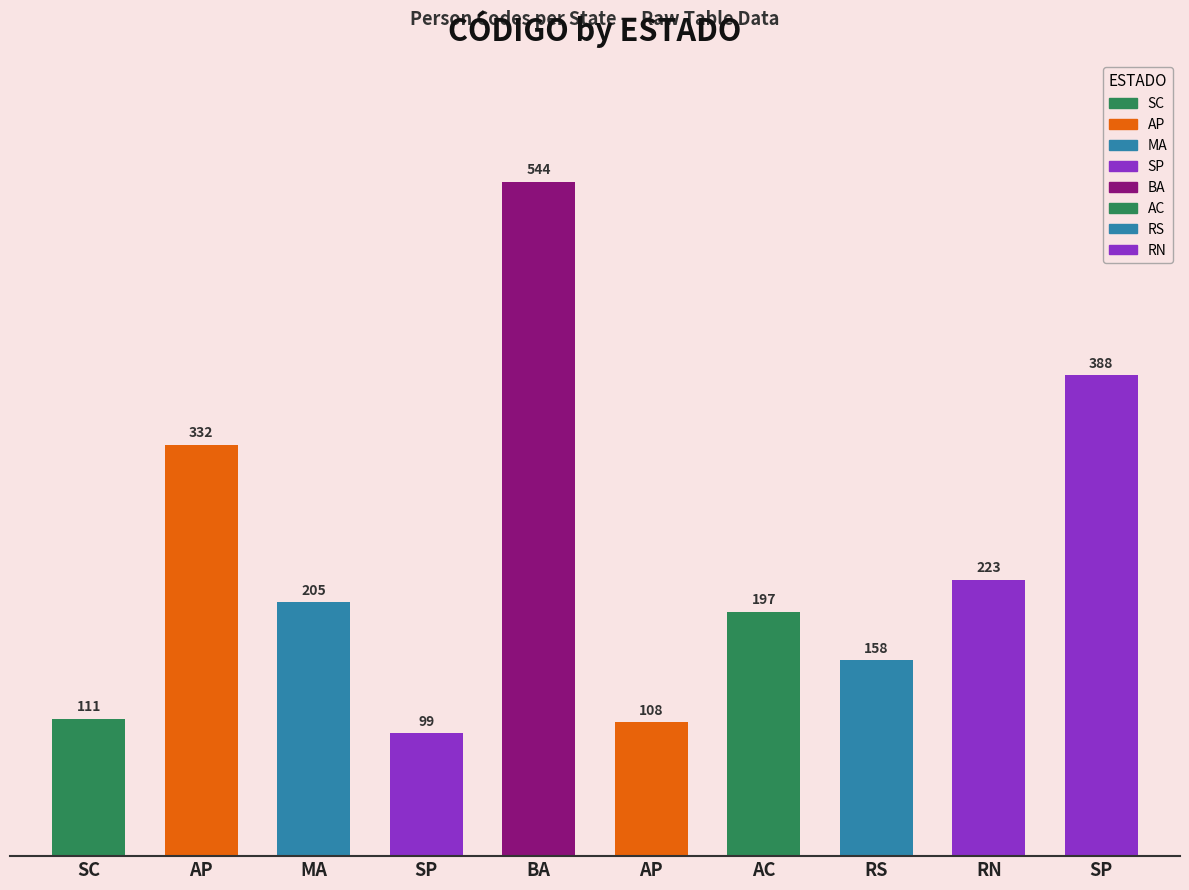

The value at SC is 111. True or false?

True